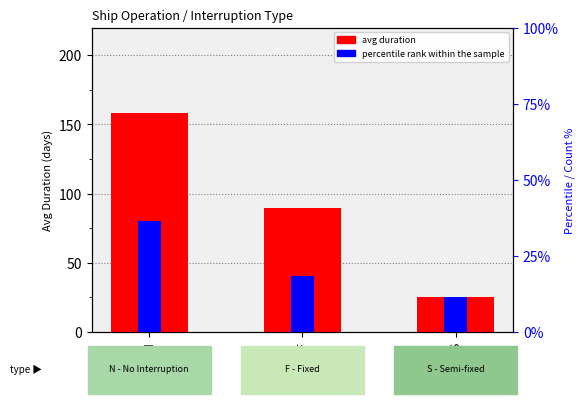

The percentile rank within the sample series shows 25.5 at S. True or false?

True